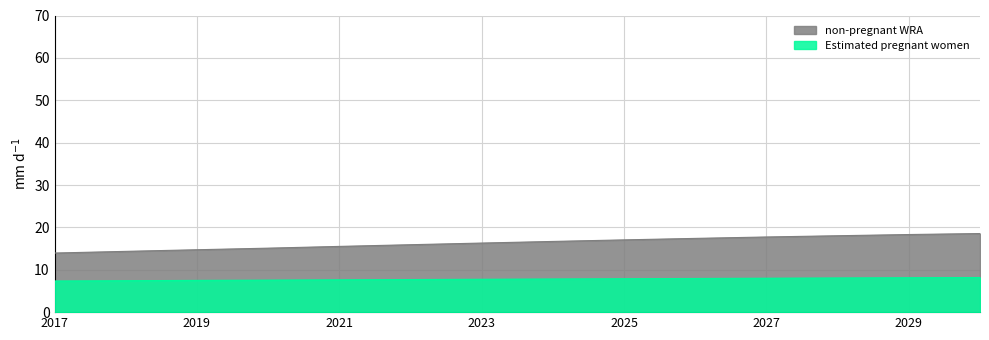

Is it true that Total WRA equals 24.6 at 2030?

False